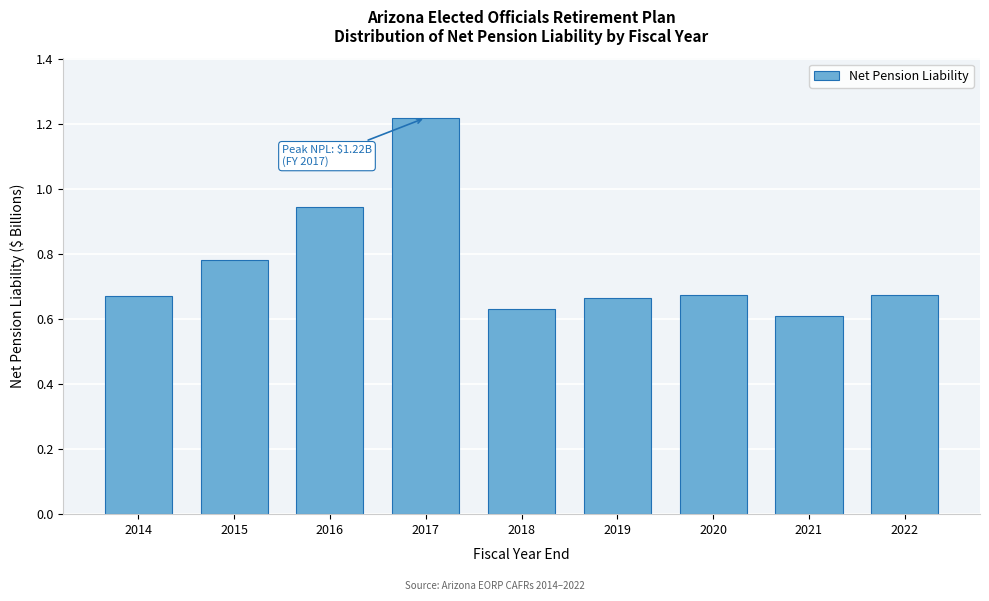

The value at 2016 is 0.5. True or false?

False